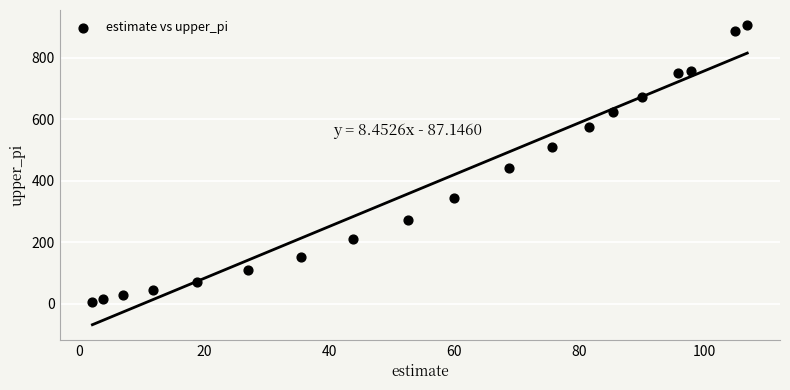

What is the range of X values (max minus min)?

104.6